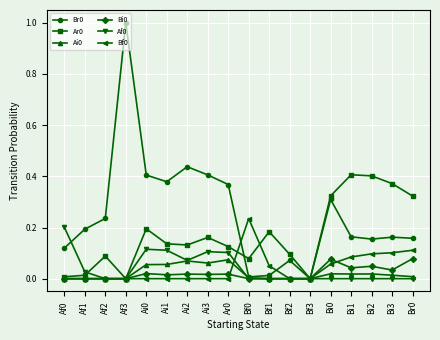

What is the label of the 13th point from the right?

Ai1